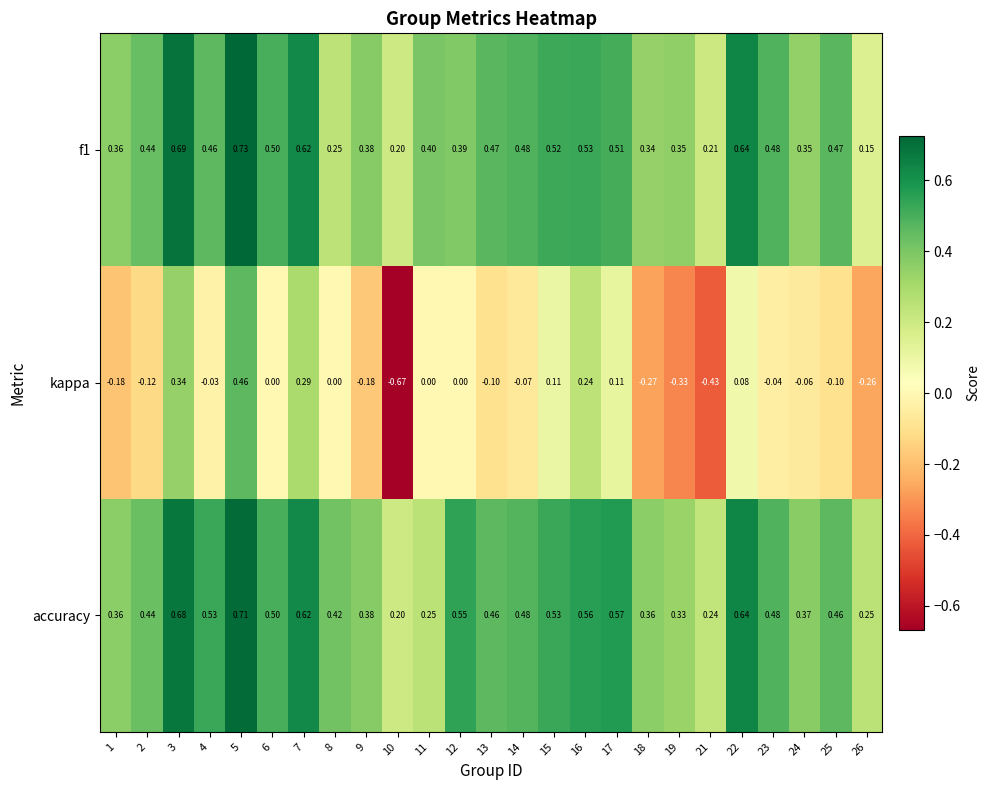

Which series has the largest total across all categories?

accuracy